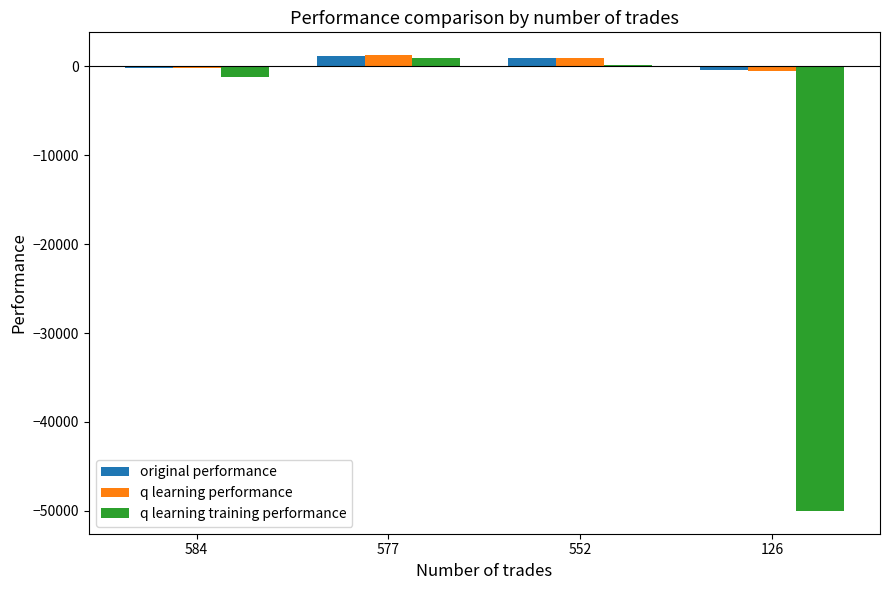

How many distinct data groups are displayed?

3